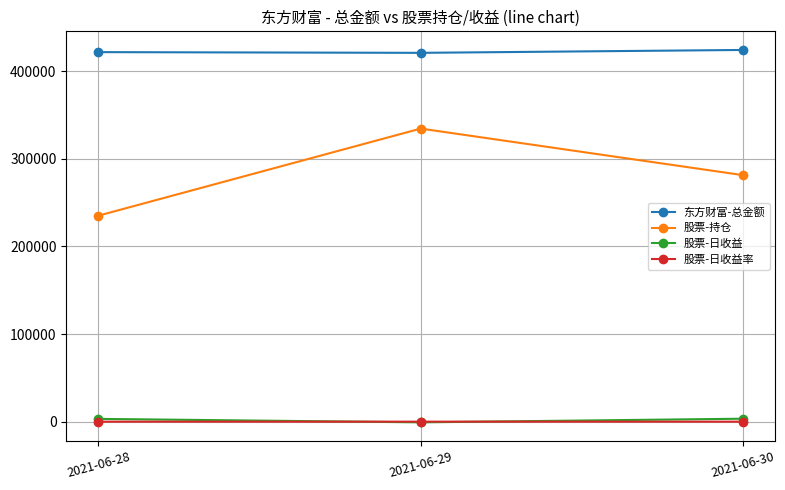

How many data points in 股票-日收益 are above 3167?

2